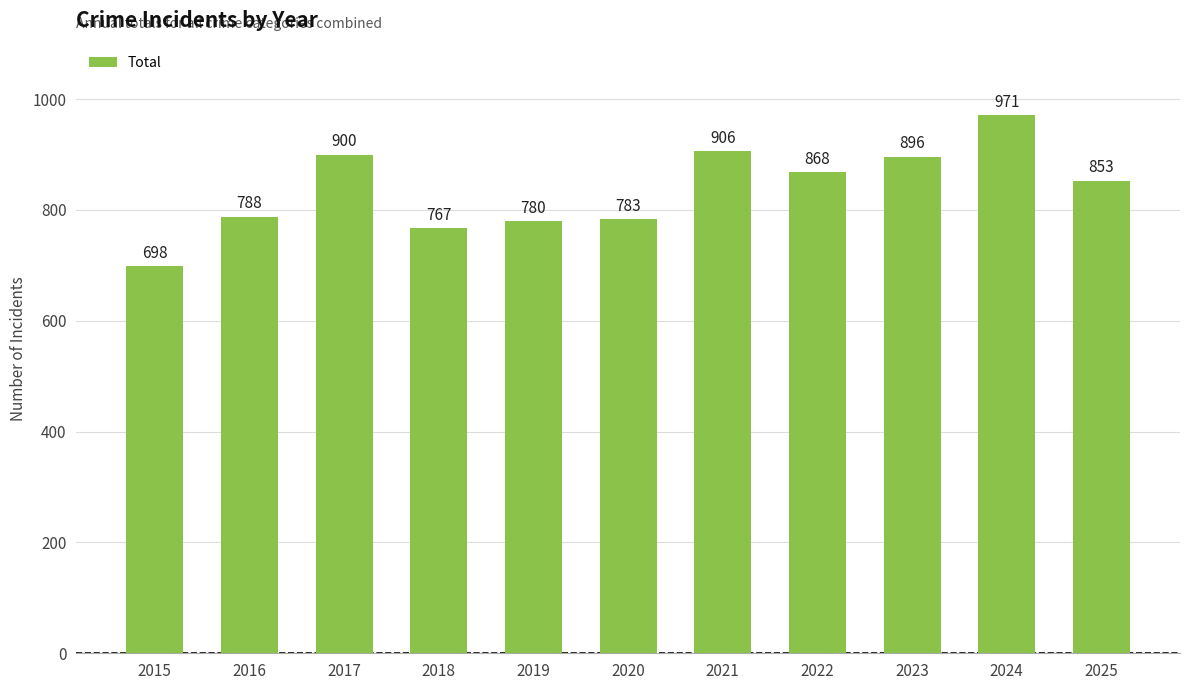

Does the chart contain any negative values?

No